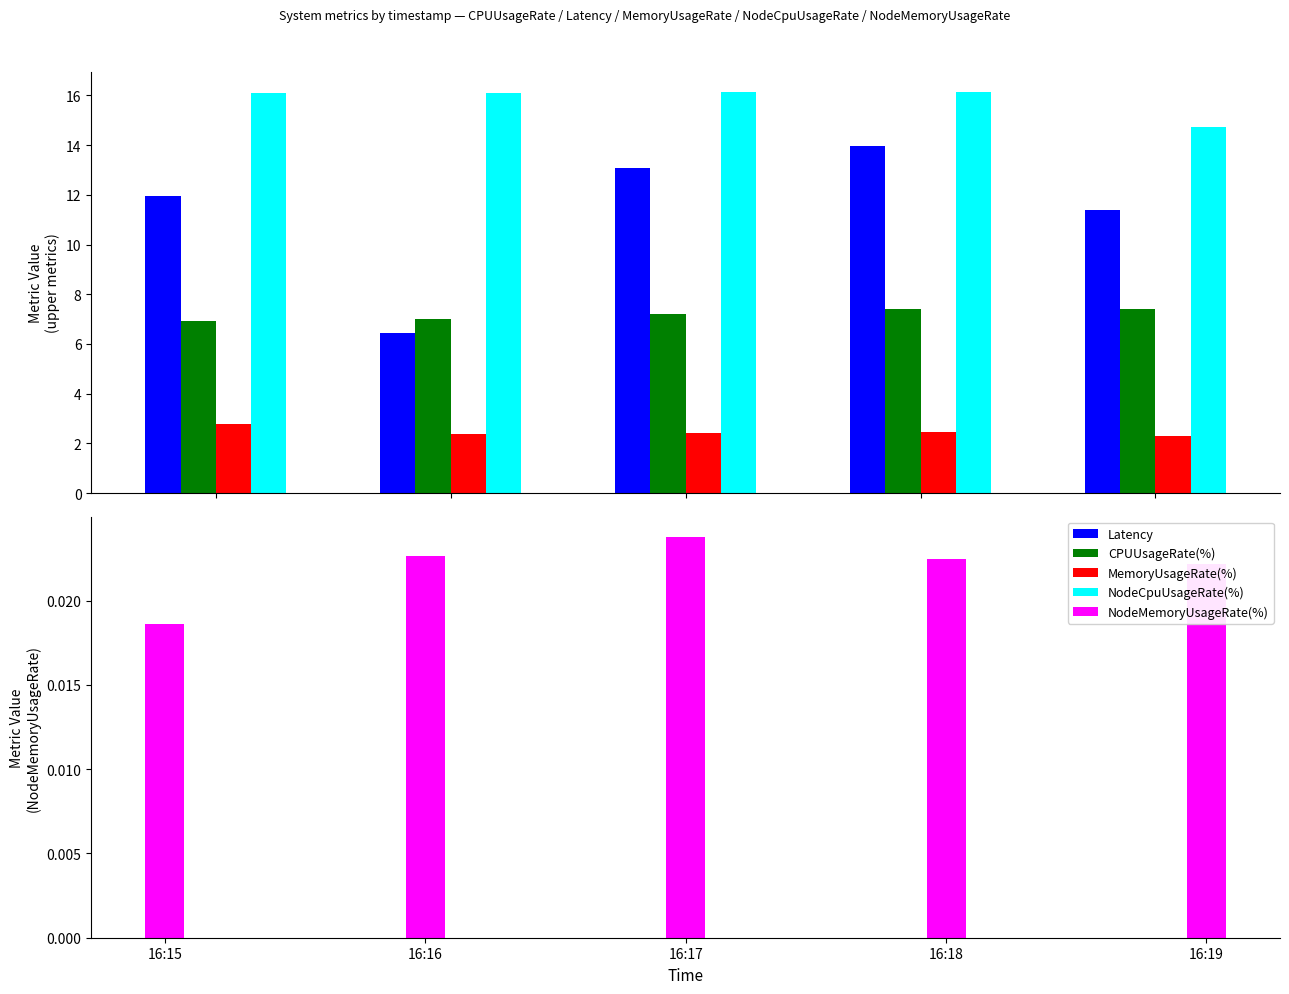

Which category has the lowest value across all series?

16:15